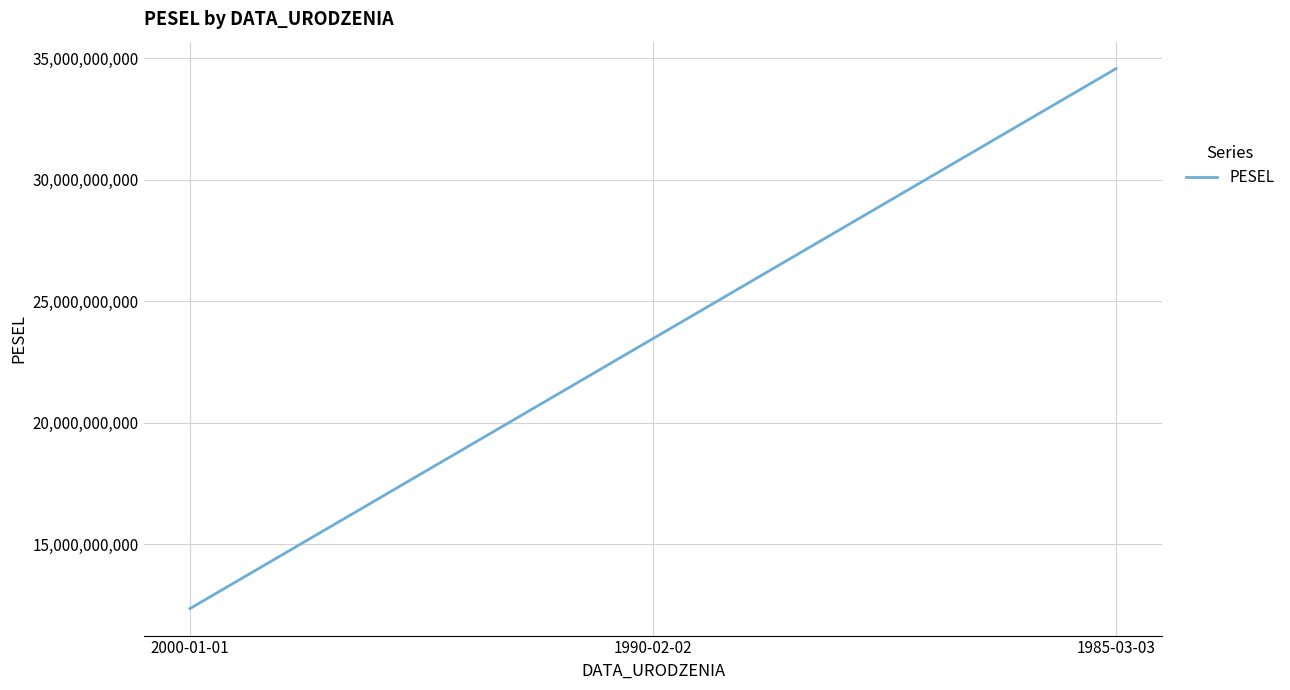

The chart shows a value of 32559924582 at 1990-02-02. True or false?

False